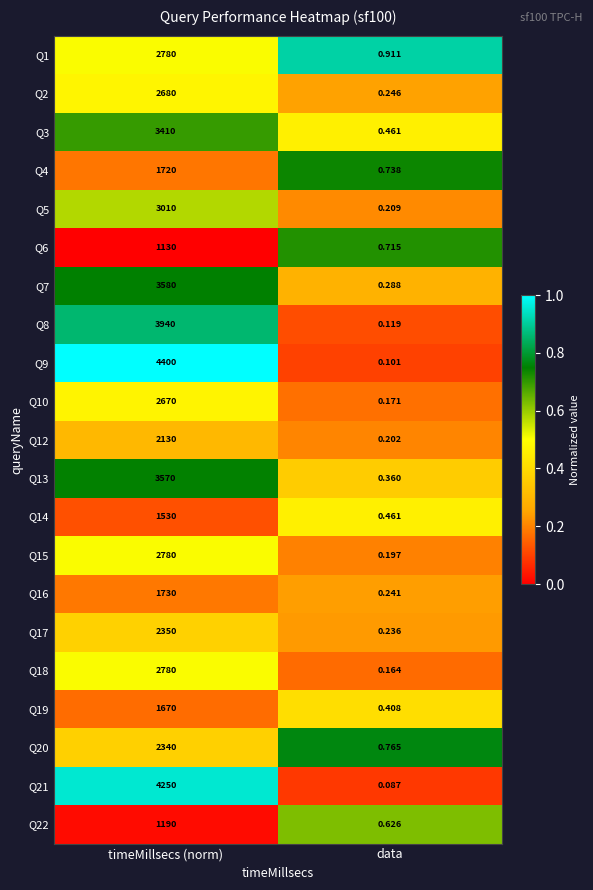

At which label is Q3 closest to 1705?

data